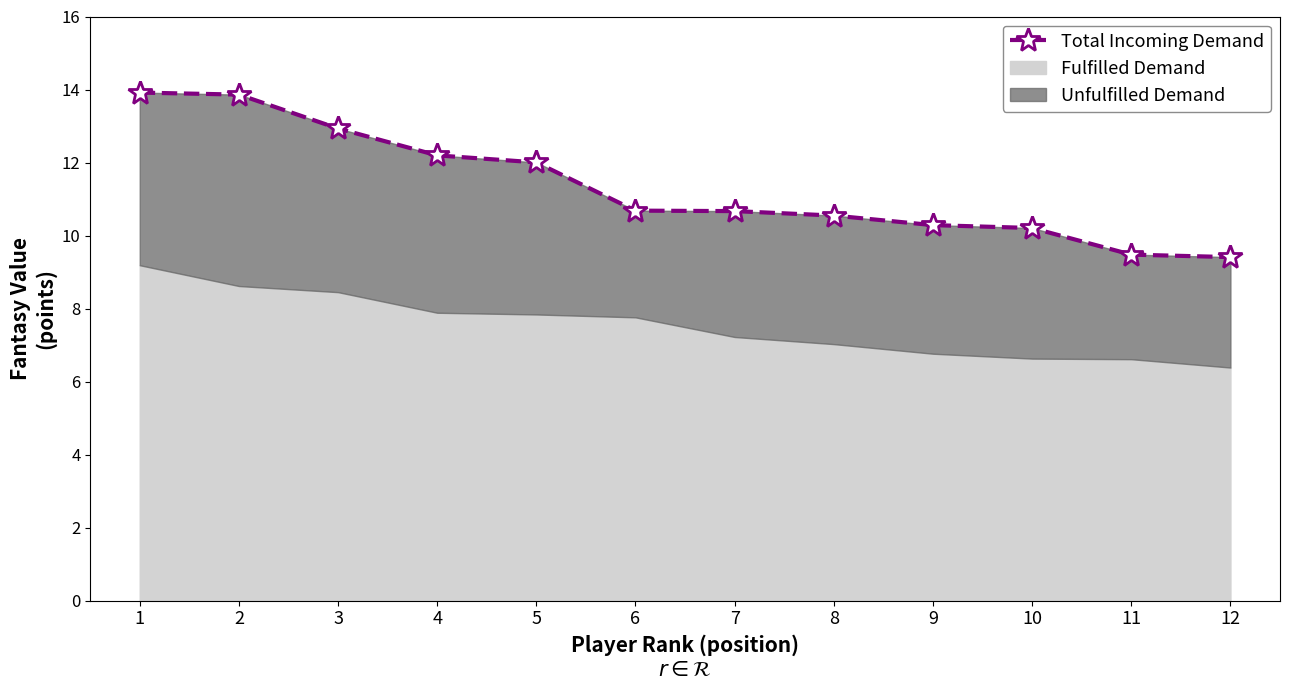

What is the difference between the maximum and minimum values?

4.5